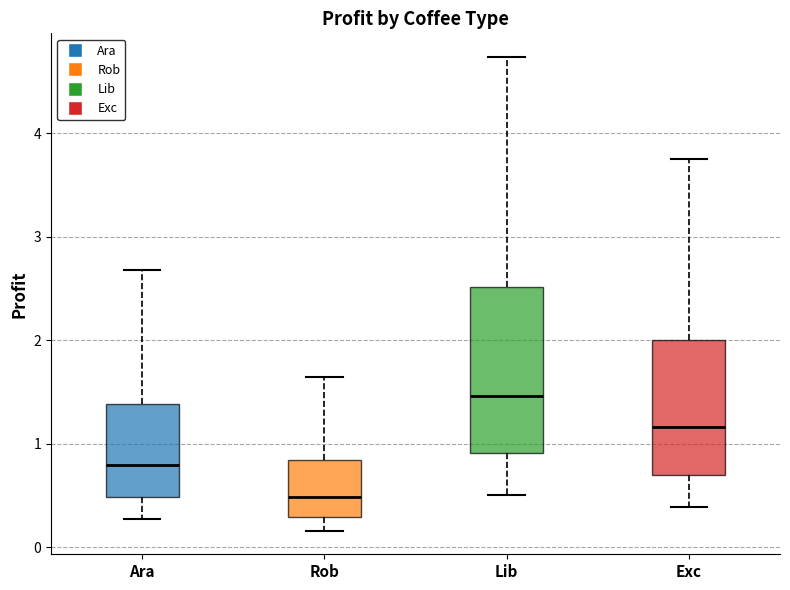

Comparing the boxes themselves (not the whiskers), which one is the tallest?

Lib